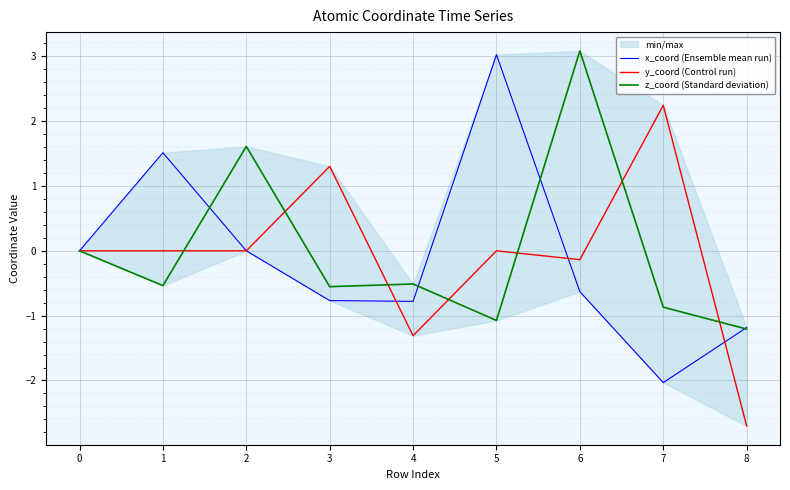

What is the spread (max minus min) of values at 5?

4.1